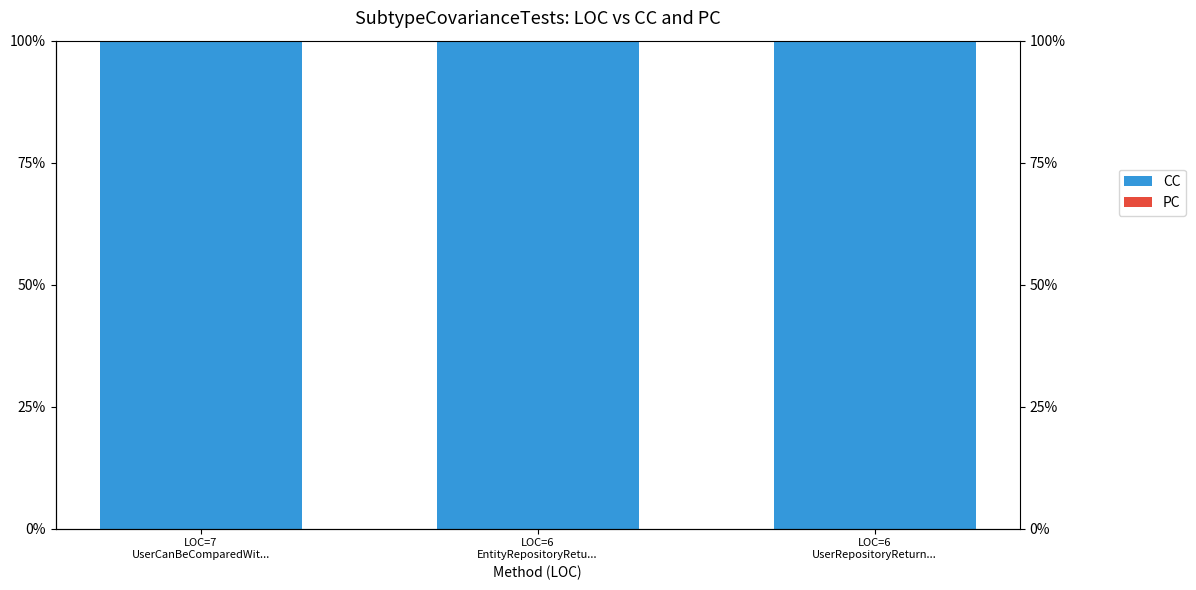

What is the difference between the highest and lowest values at LOC=7
UserCanBeComparedWit...?

100